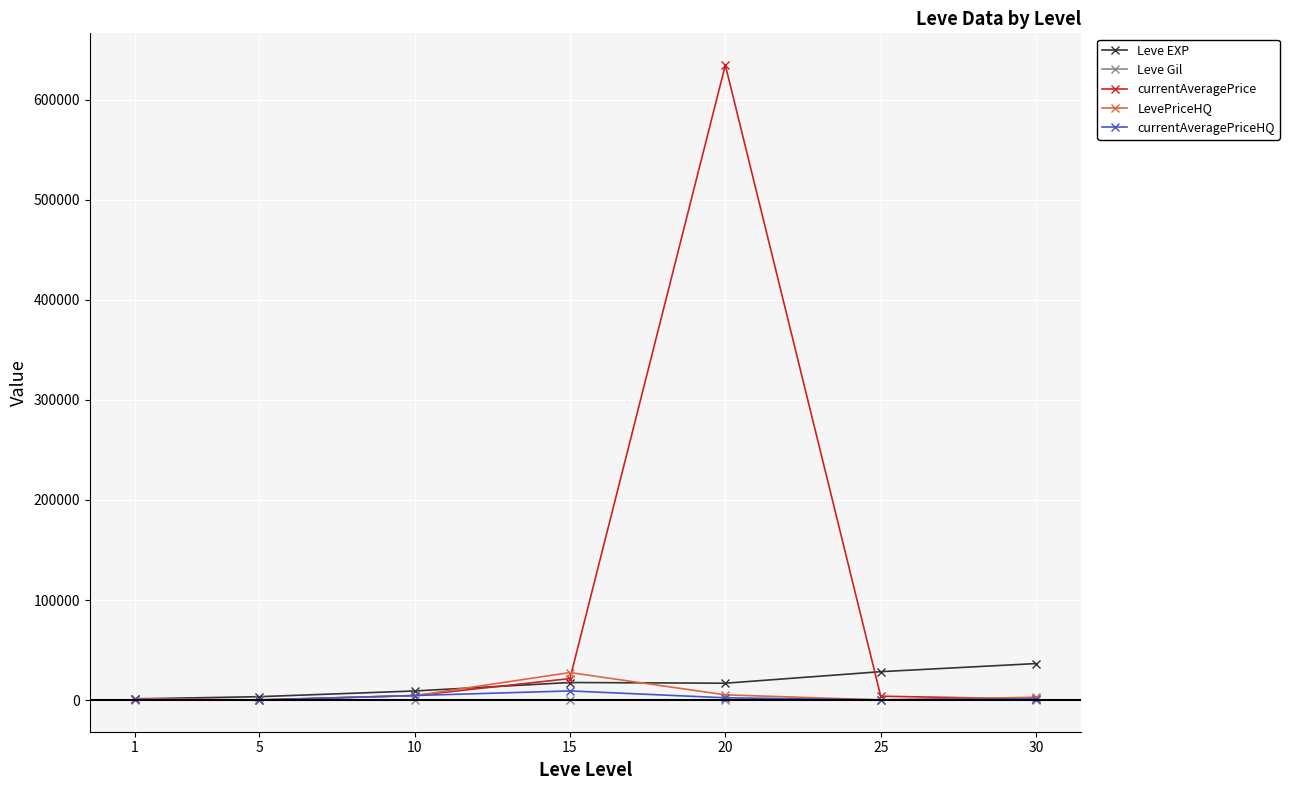

What value does the currentAveragePrice series have at 20?

634443.9